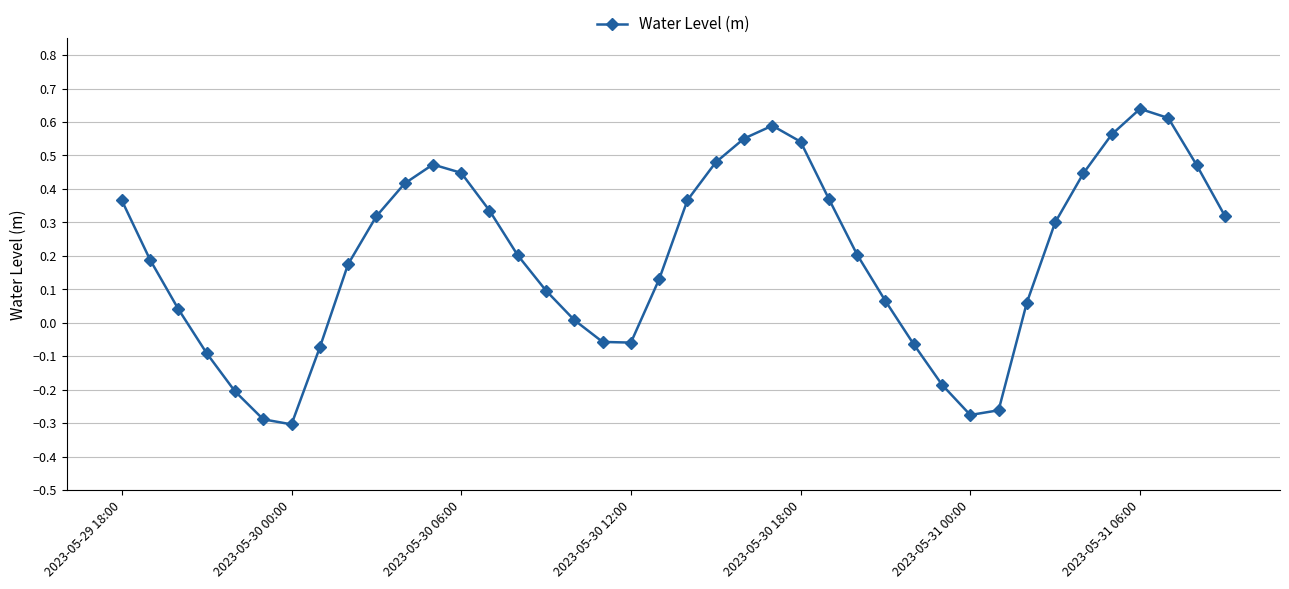

True or false: the data has more than 0 interior local peaks.

True